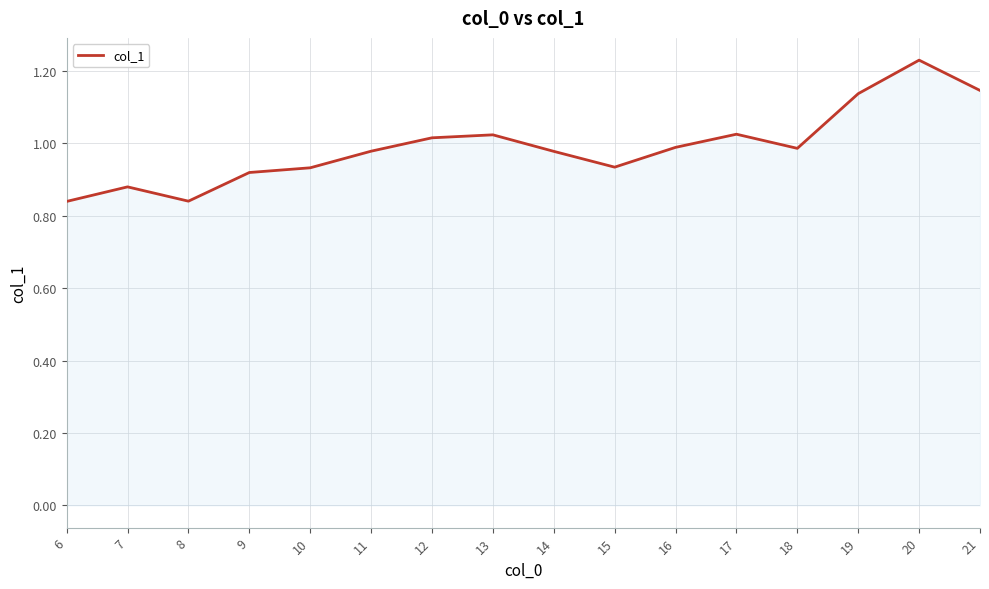

True or false: there are more than 2 points higher than both neighbors.

True